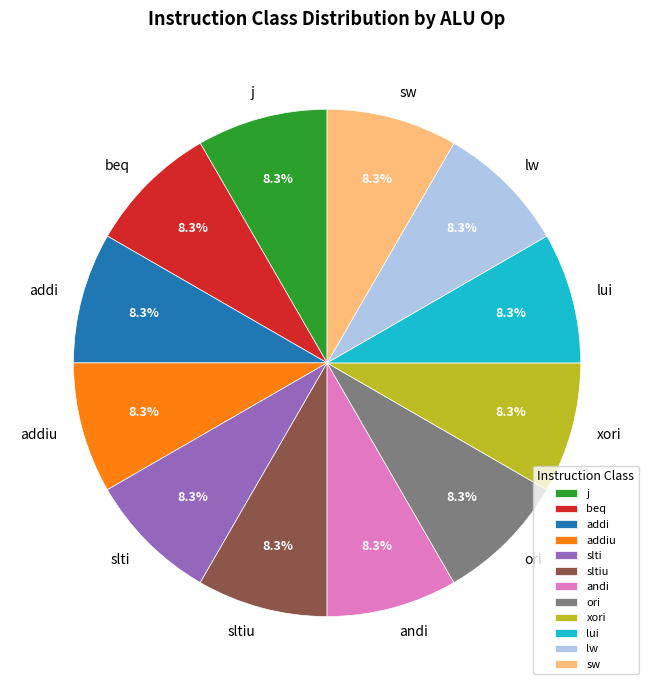

To the nearest percent, what percentage of the pie is j?

8%